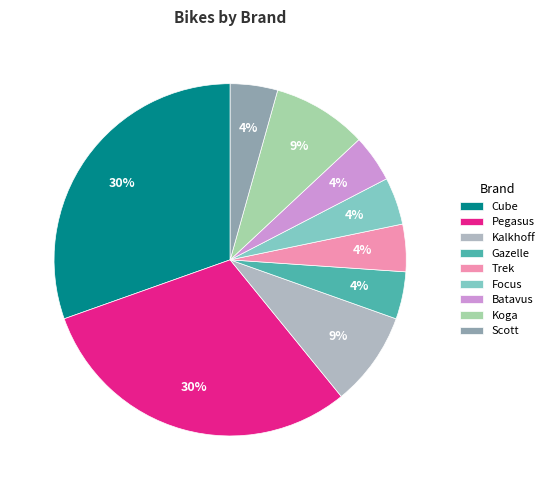

Between Scott and Kalkhoff, which is larger?

Kalkhoff